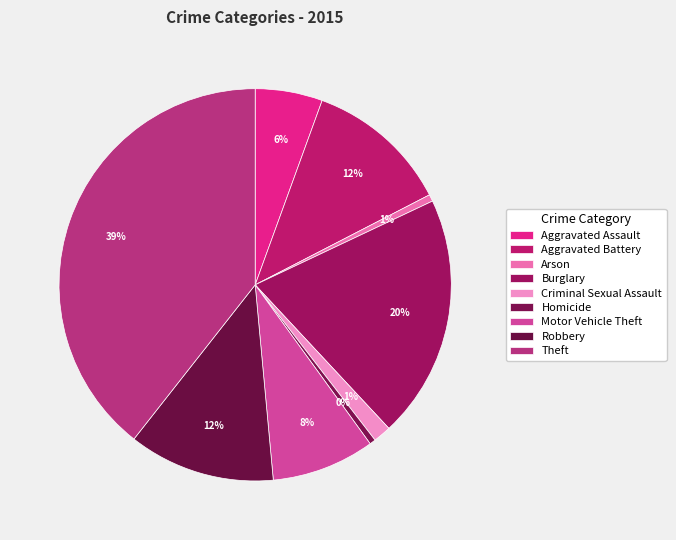

How many slices are in this pie chart?

9